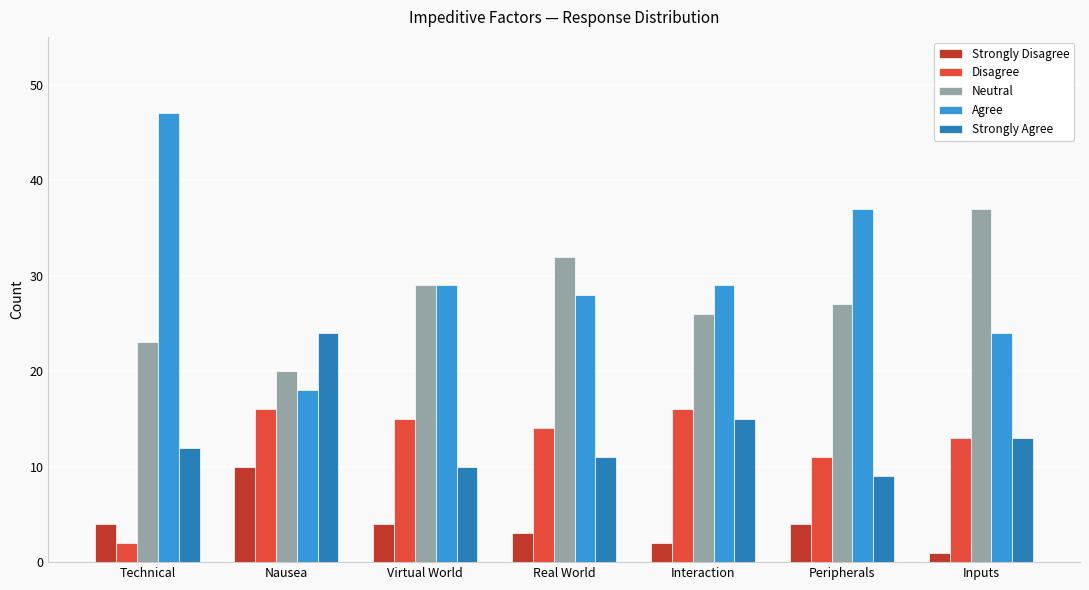

The Agree series shows 16 at Real World. True or false?

False